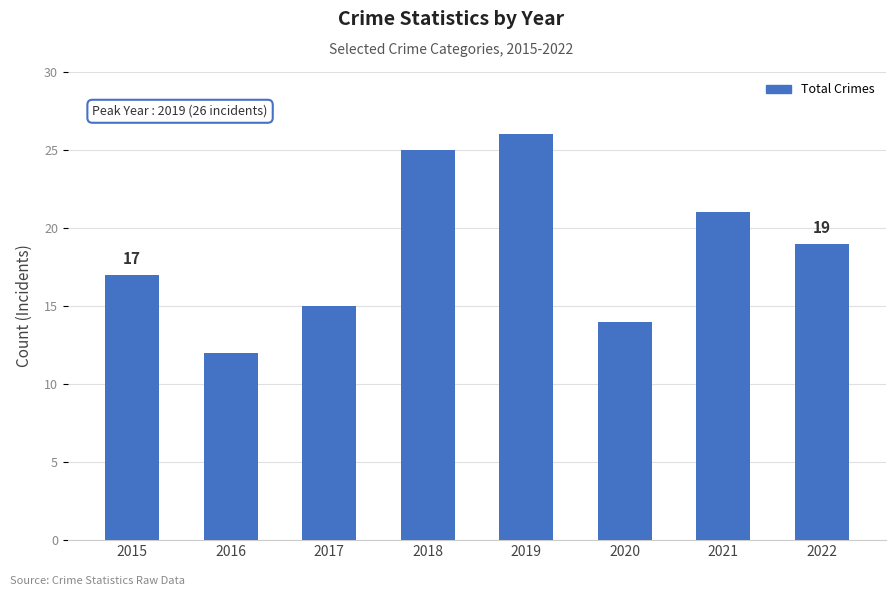

What is the sum of all values?

149